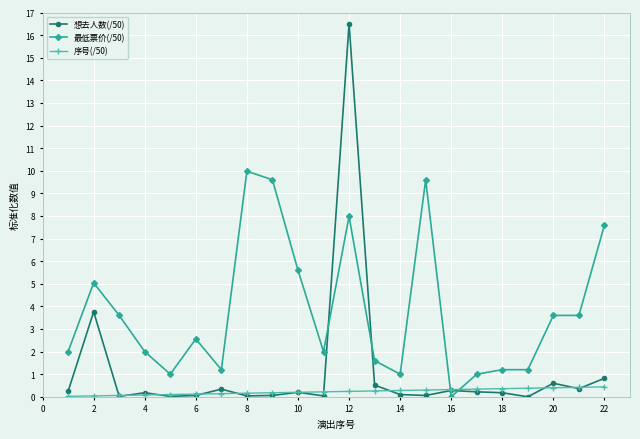

What is the greatest value displayed?

16.5